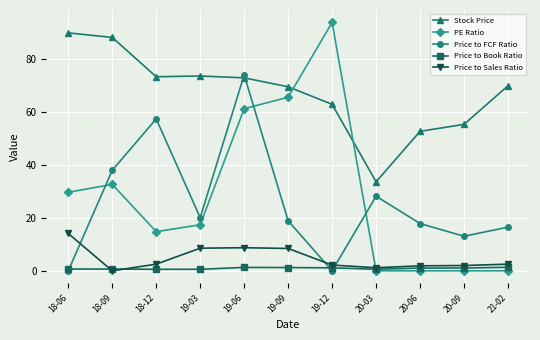

What are all the series names shown in the legend?

Stock Price, PE Ratio, Price to FCF Ratio, Price to Book Ratio, Price to Sales Ratio